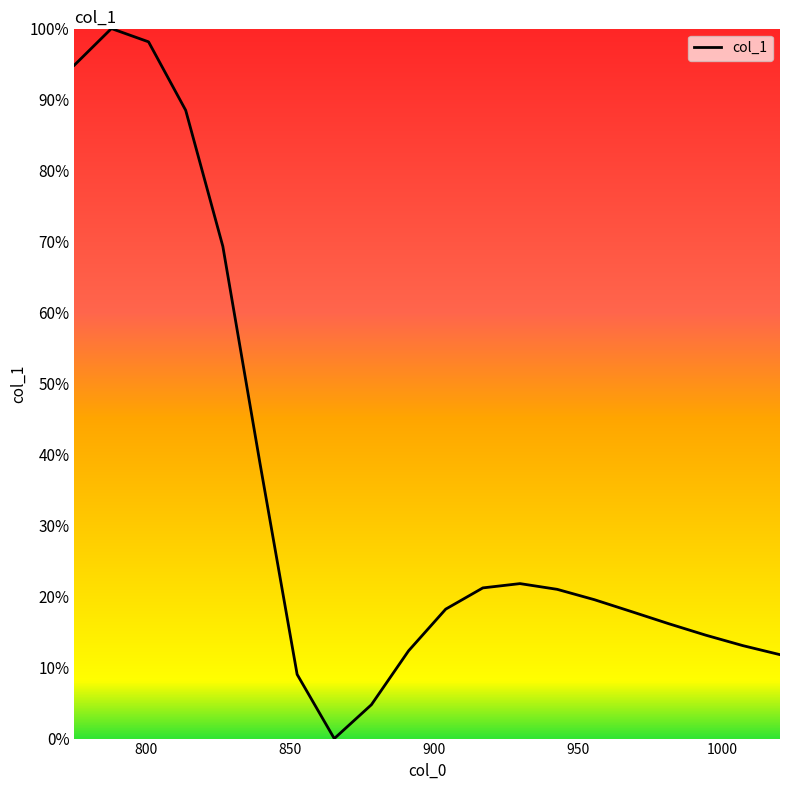

Does the chart have visible grid lines?

No